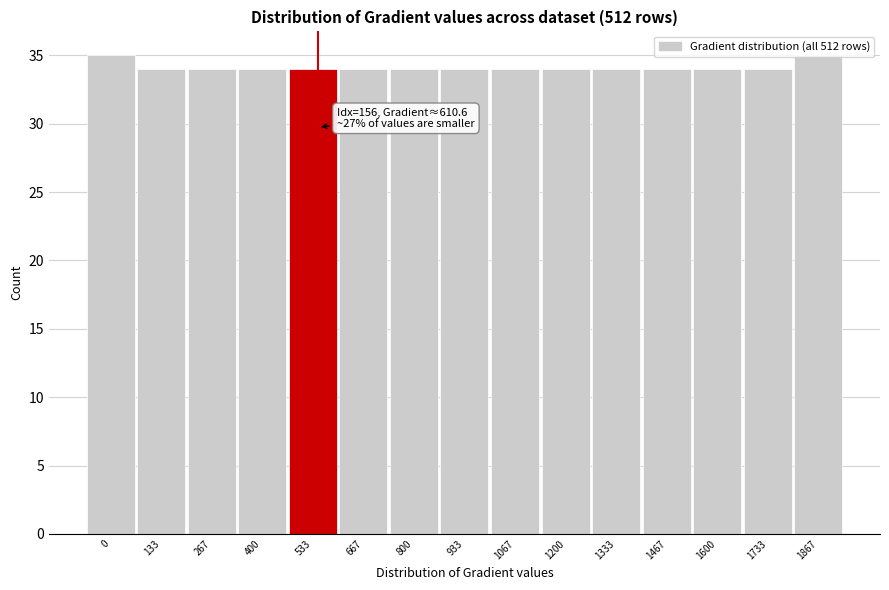

True or false: the data shows 56 at 267.

False